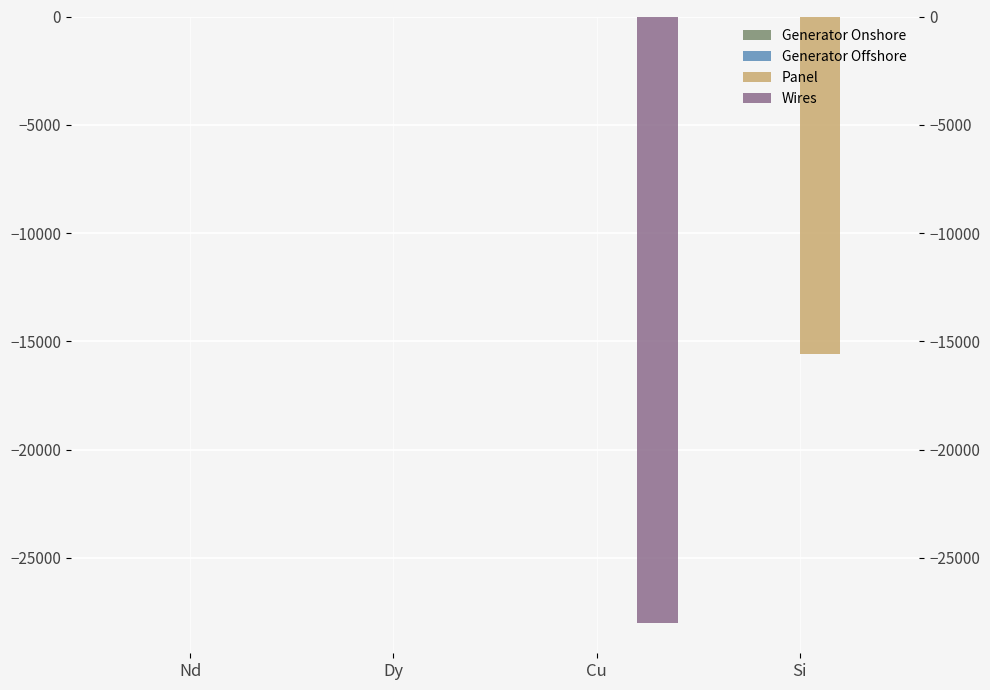

The value of Generator Offshore at Cu is -0.0. True or false?

False